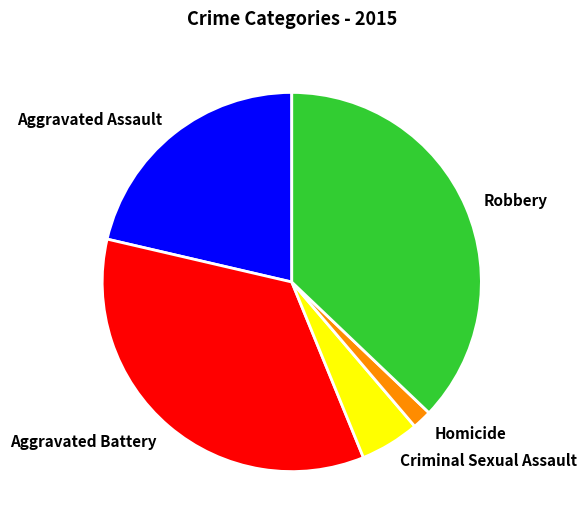

Rank the categories by value from highest to lowest.

Robbery, Aggravated Battery, Aggravated Assault, Criminal Sexual Assault, Homicide